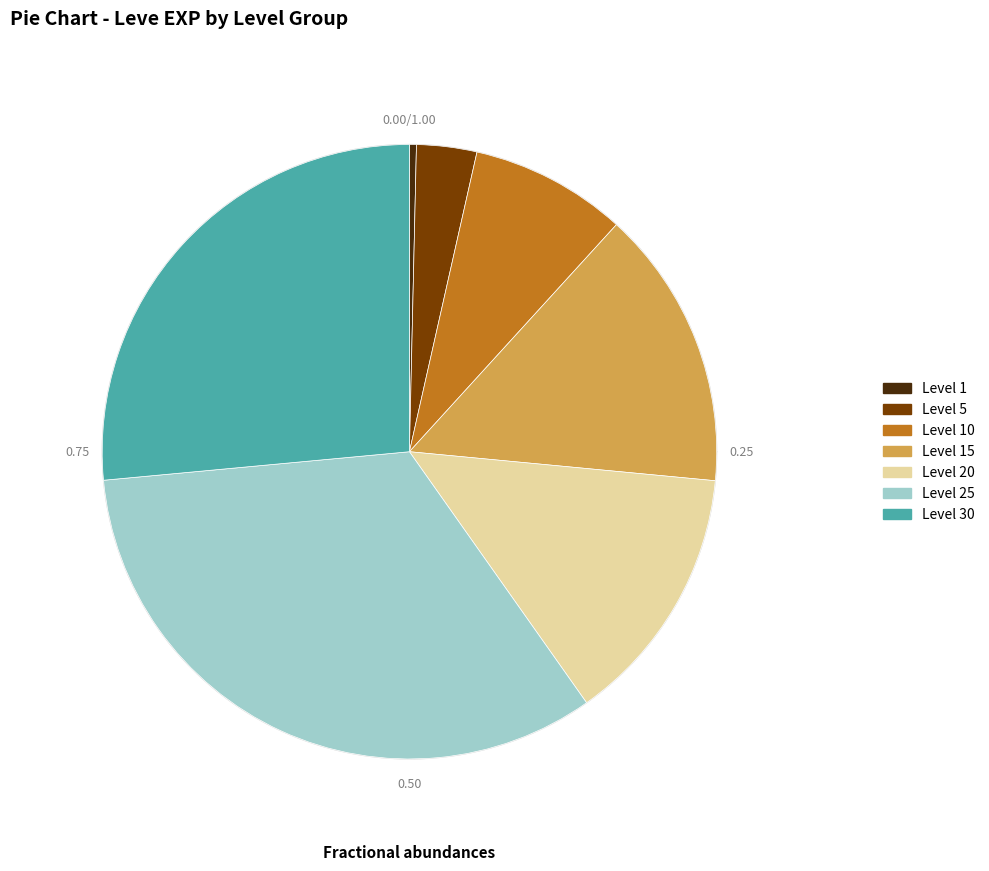

The Decorated Buckler slice represents 1% of the pie. True or false?

False